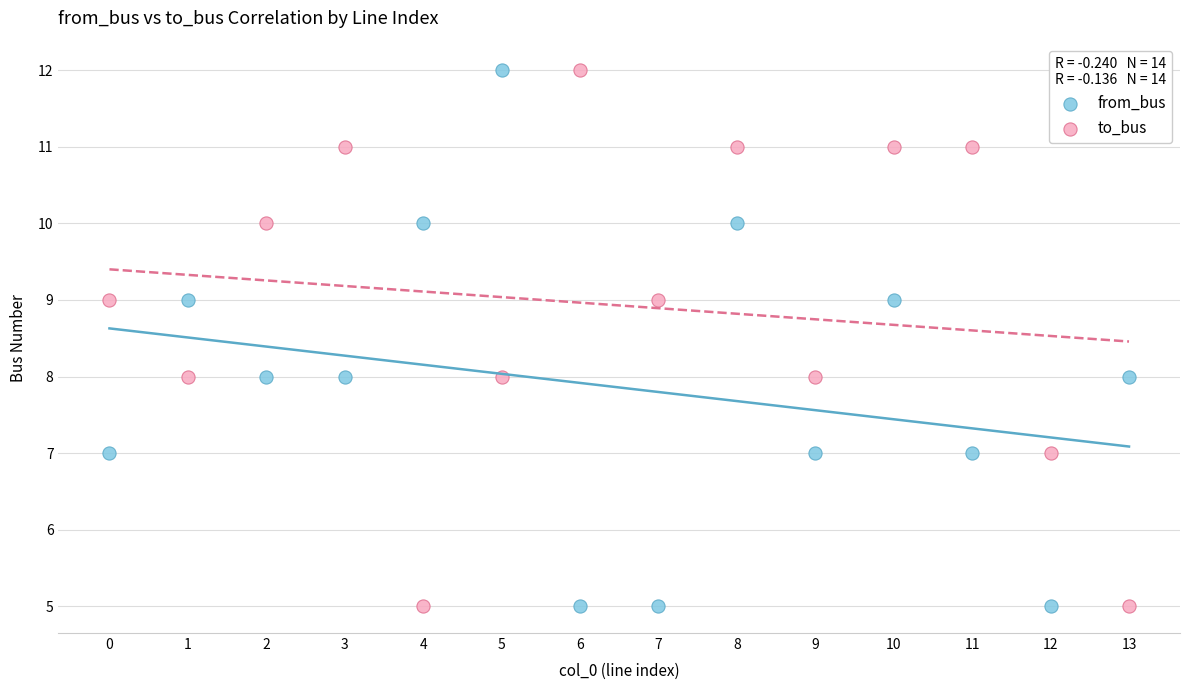

Across all data points, what is the range of Y values (max minus min)?

7